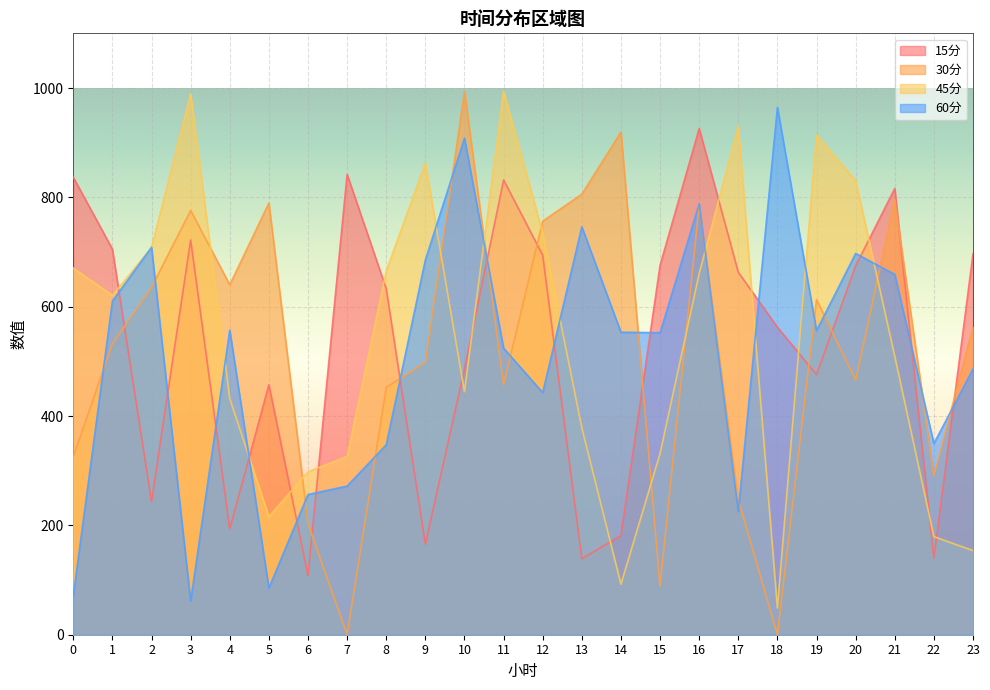

At which label is 30分 closest to 496?

9